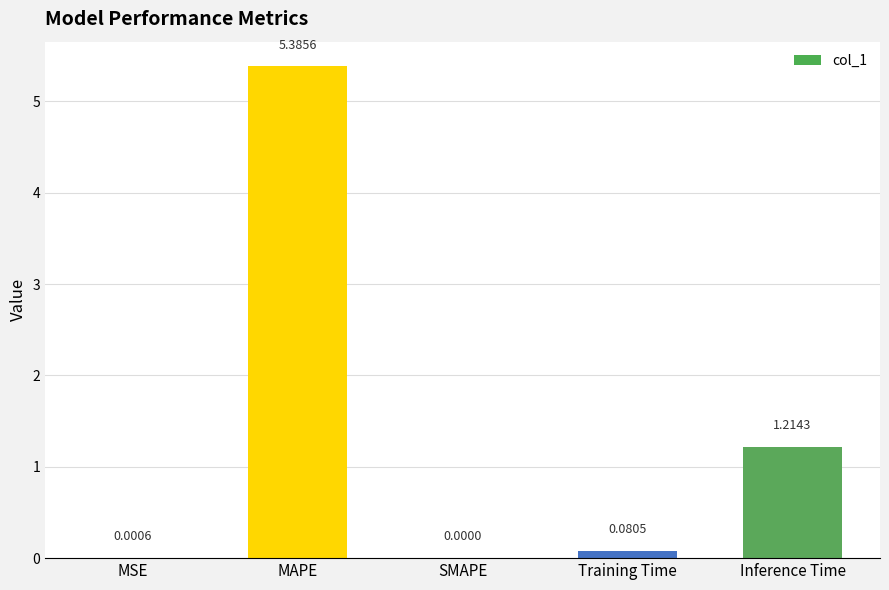

How many distinct data groups are displayed?

1